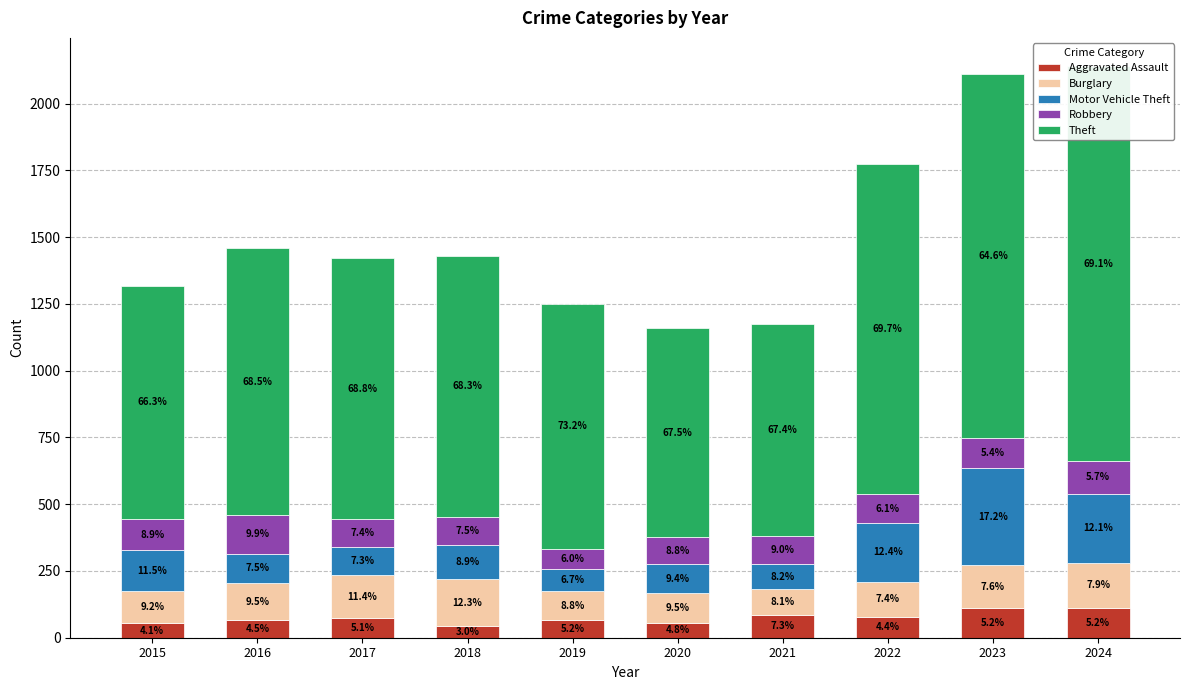

Which category has the highest value in the Theft series?

2024